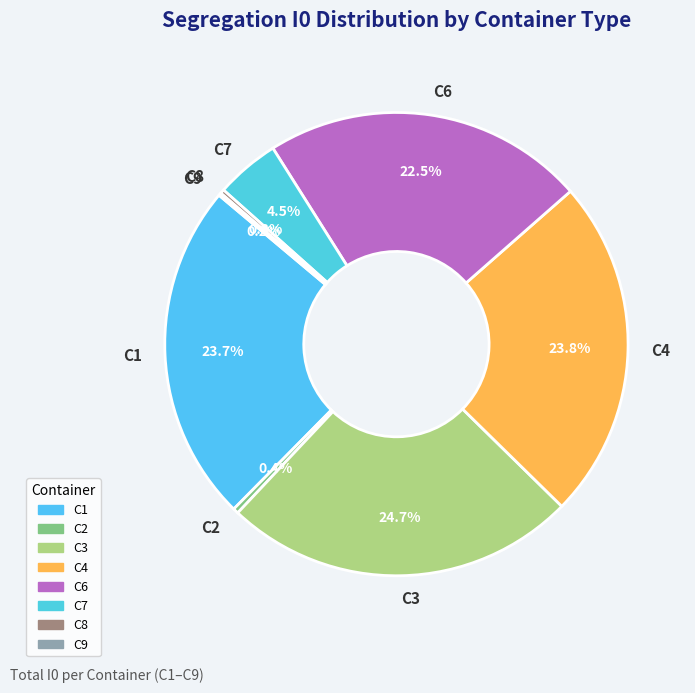

To the nearest percent, what is the average slice percentage?

12%